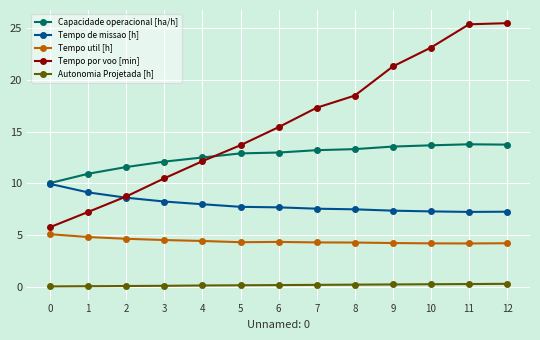

Does the chart have visible grid lines?

Yes